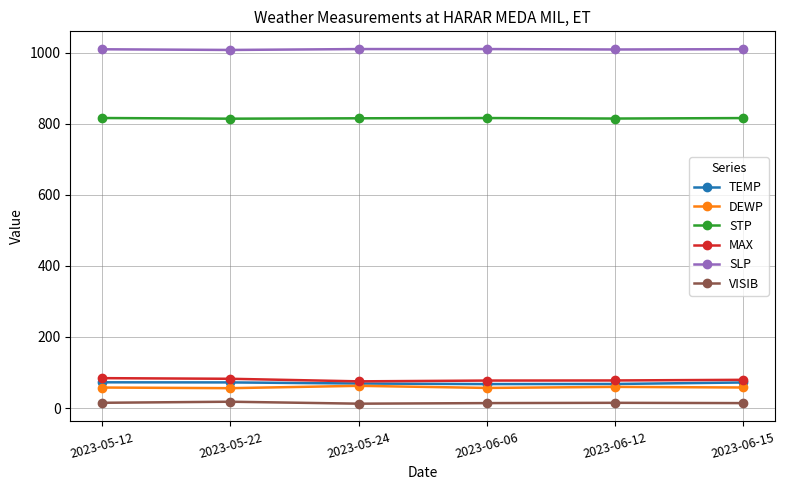

True or false: VISIB and SLP cross at least once.

False